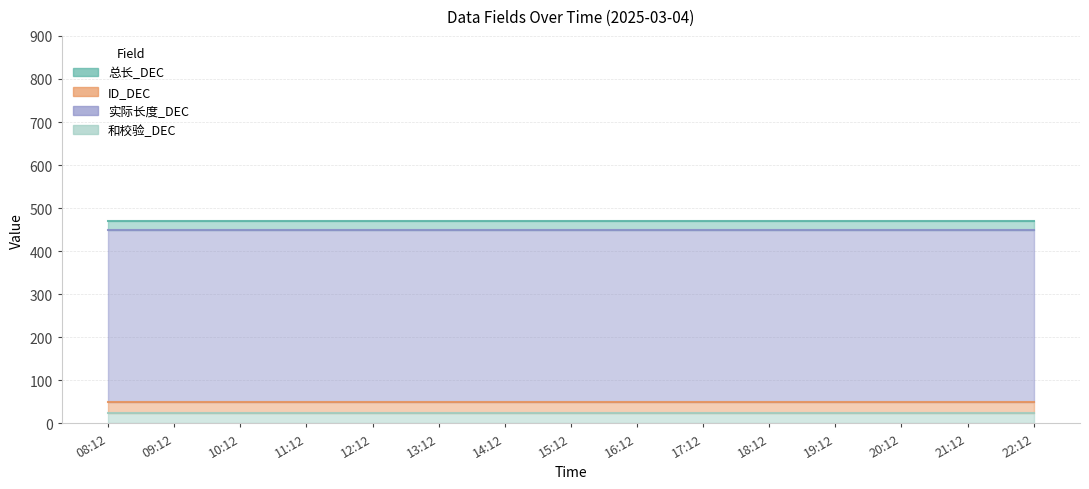

Between 19:12 and 20:12, which series saw the biggest shift?

总长_DEC